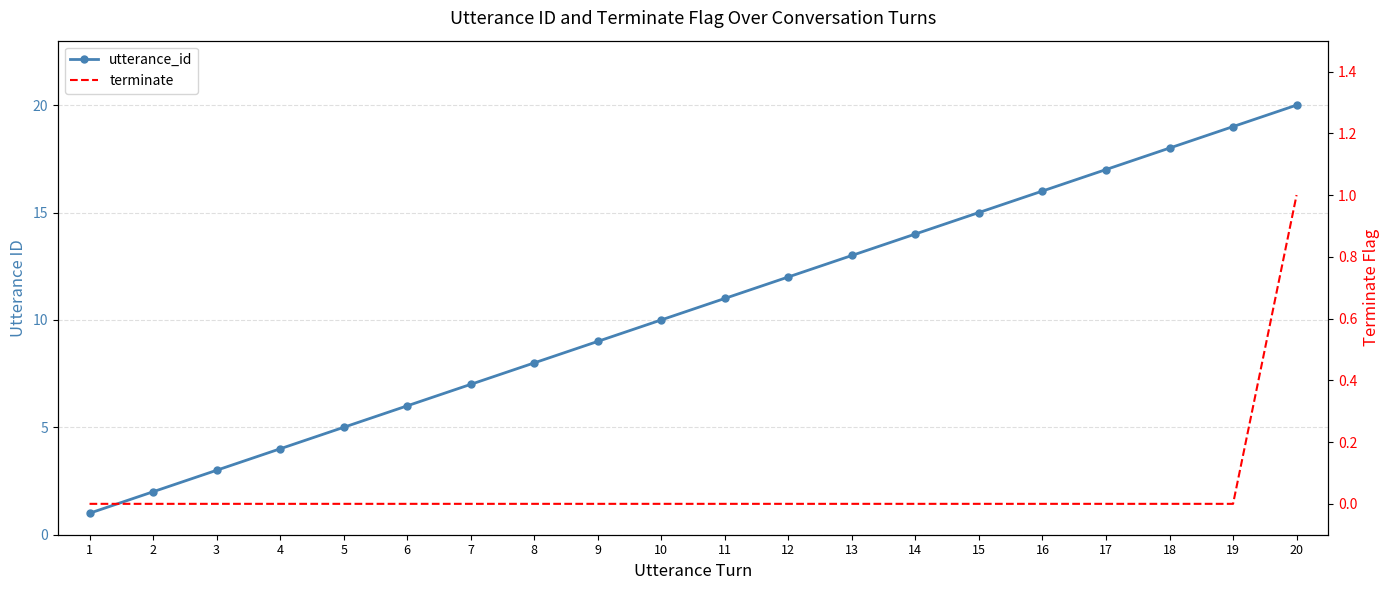

Reading left to right, list all the values displayed in this chart.

utterance_id: 1=1	2=2	3=3	4=4	5=5	6=6	7=7	8=8	9=9	10=10	11=11	12=12	13=13	14=14	15=15	16=16	17=17	18=18	19=19	20=20
terminate: 1=0	2=0	3=0	4=0	5=0	6=0	7=0	8=0	9=0	10=0	11=0	12=0	13=0	14=0	15=0	16=0	17=0	18=0	19=0	20=1